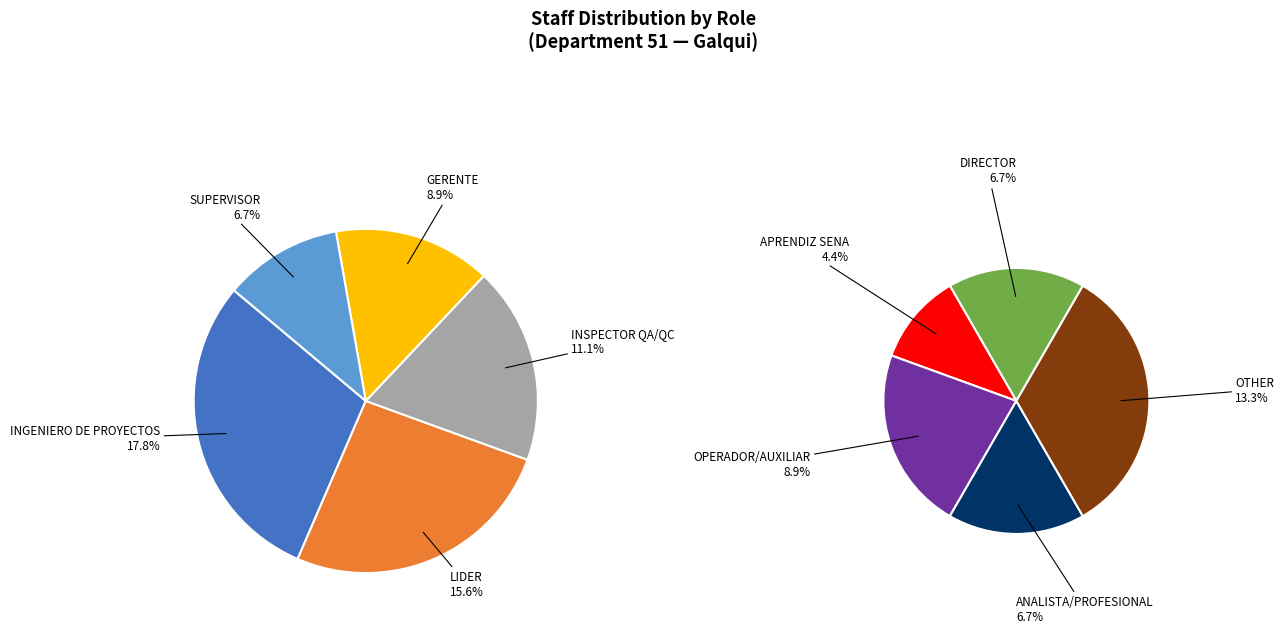

What percentage is the APRENDIZ SENA slice, to the nearest percent?

4%